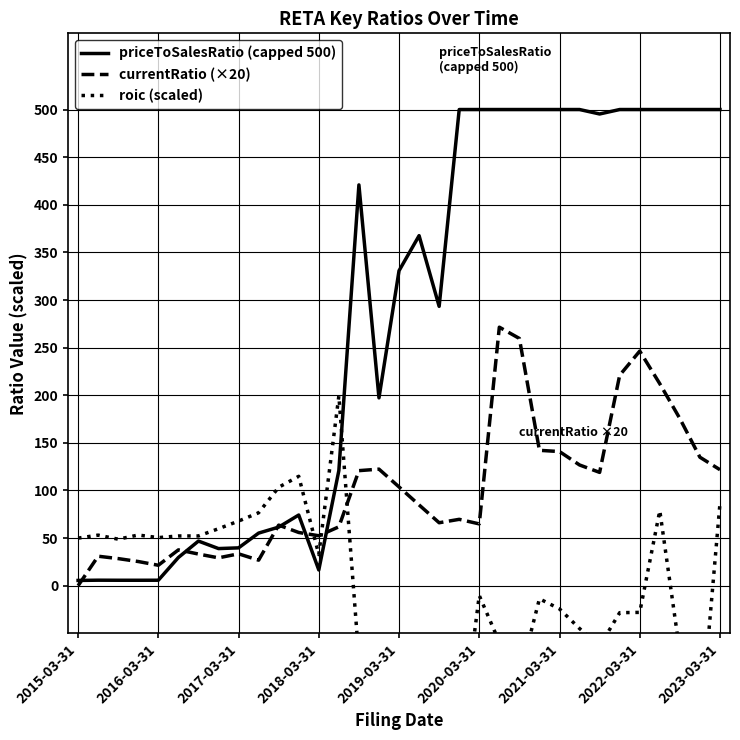

The value of currentRatio (×20) at 2020-03-31 is 64.9. True or false?

True